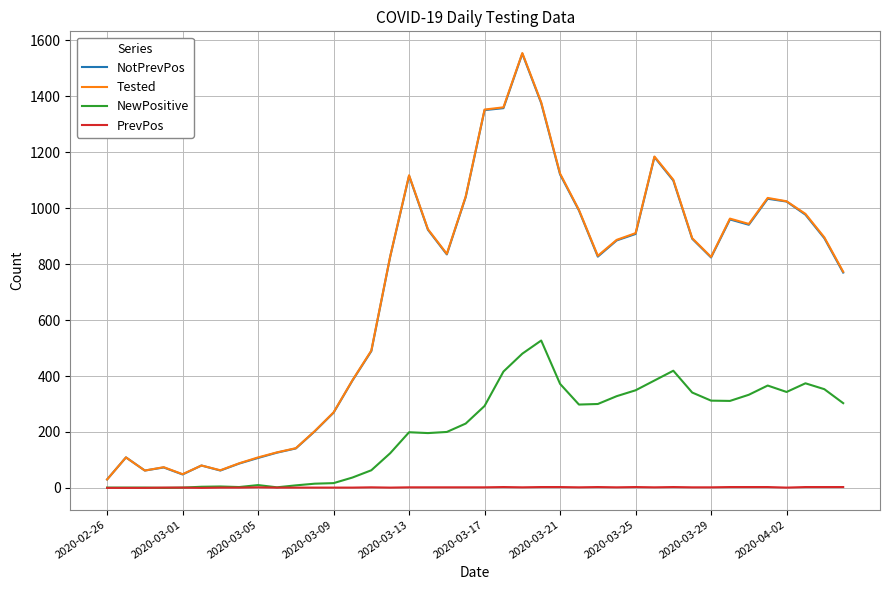

What is the highest value of the NewPositive series?

527